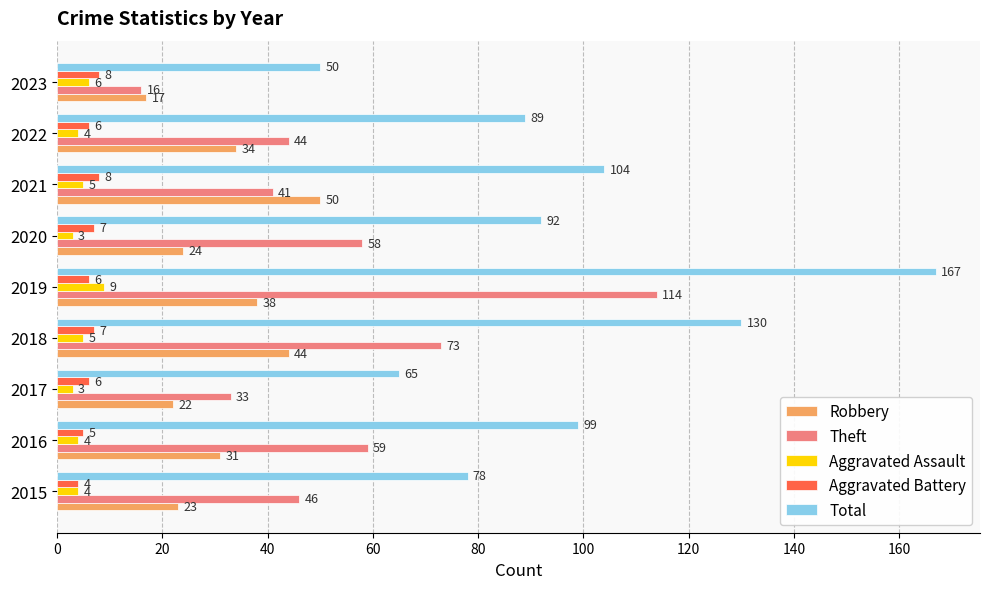

At which category is the sum across all series the highest?

2019